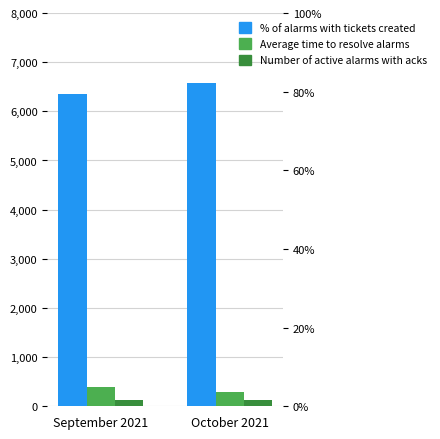

What is the label of the 1st bar from the right?

October 2021